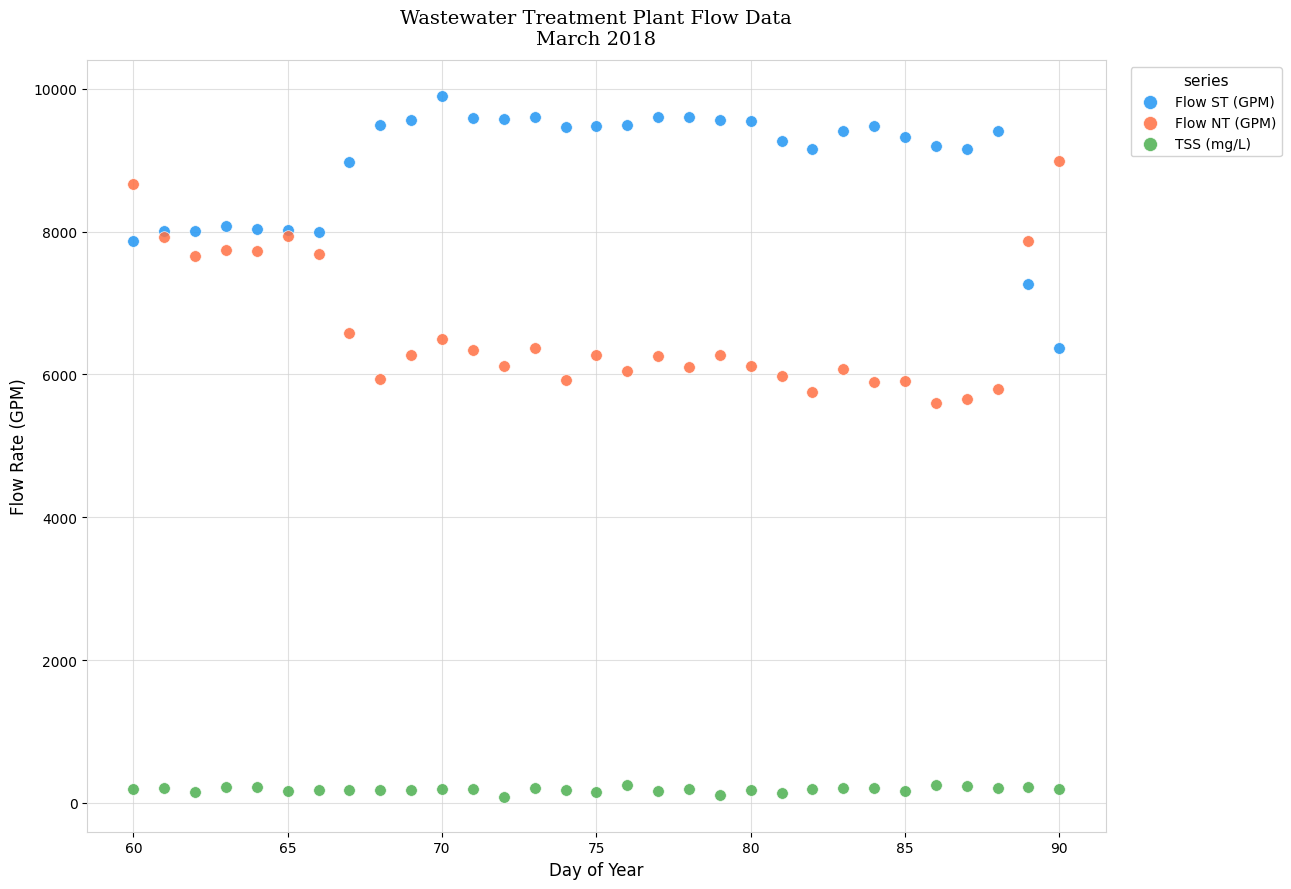

Which series reaches the minimum Y coordinate?

TSS (mg/L)